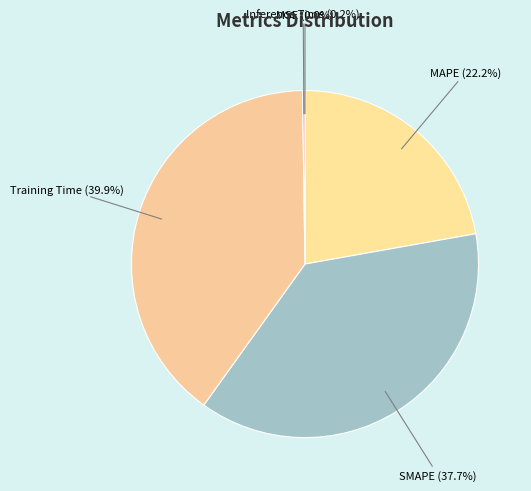

To the nearest percent, what is the difference between the largest and smallest slice percentages?

40%